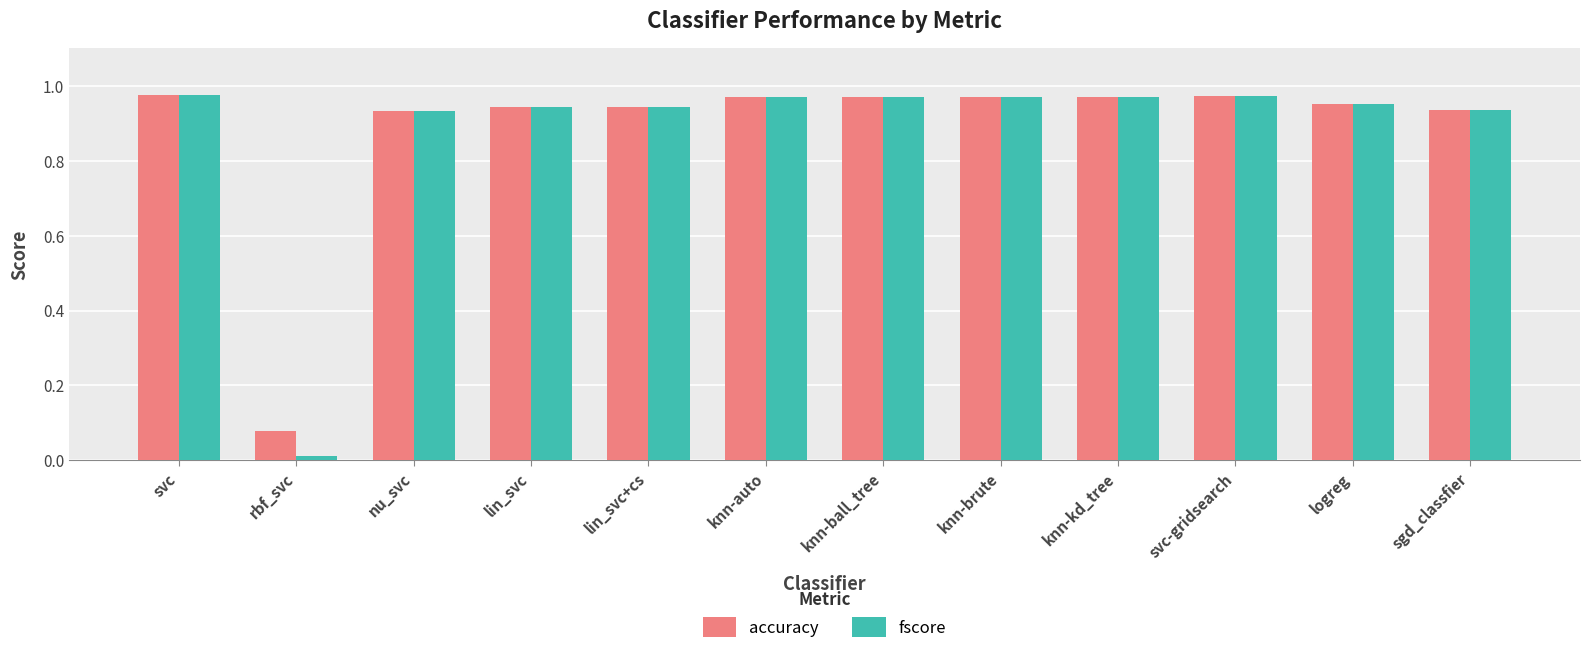

What is the label of the 3rd bar from the left?

nu_svc